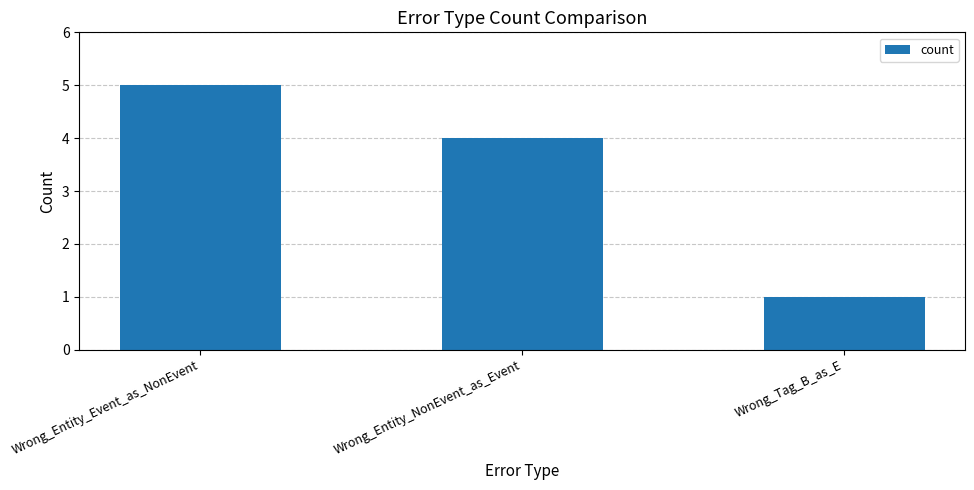

The chart shows a value of 1 at Wrong_Tag_B_as_E. True or false?

True